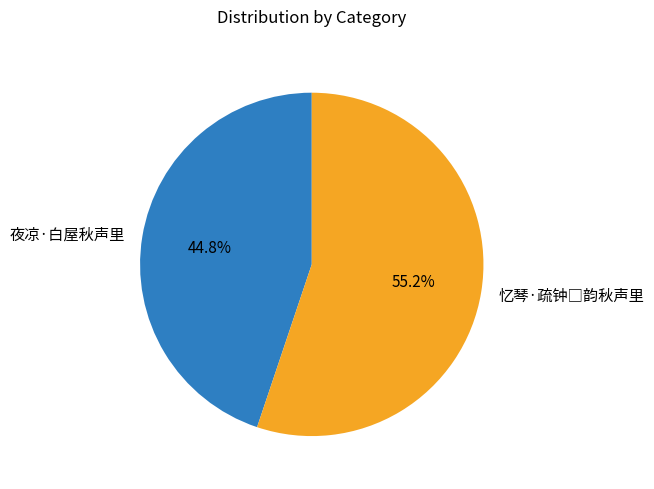

How much of the chart is everything except 夜凉·白屋秋声里?

55.2%